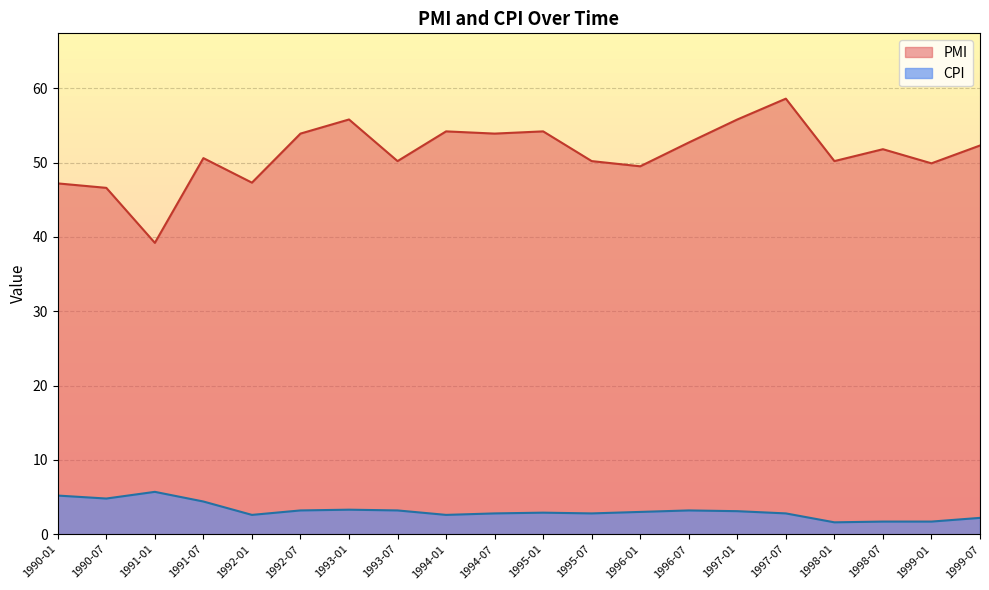

Reading left to right, extract all data points from this chart.

PMI: 47.2	46.6	39.2	50.6	47.3	53.9	55.8	50.2	54.2	53.9	54.2	50.2	49.5	52.7	55.8	58.6	50.2	51.8	49.9	52.3
CPI: 5.2	4.8	5.7	4.4	2.6	3.2	3.3	3.2	2.6	2.8	2.9	2.8	3.0	3.2	3.1	2.8	1.6	1.7	1.7	2.2